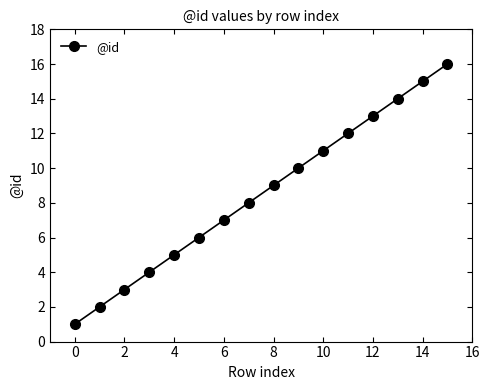

True or false: there are more than 0 points higher than both neighbors.

False